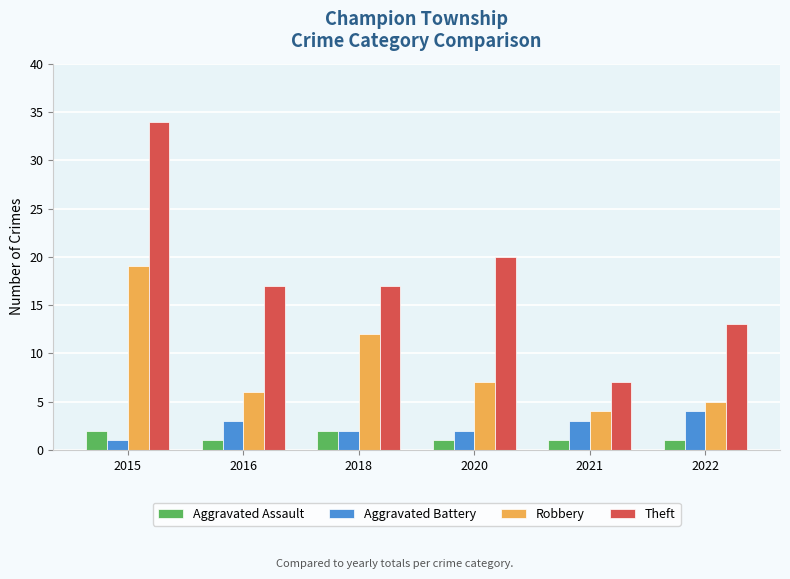

At which category is the sum across all series the highest?

2015